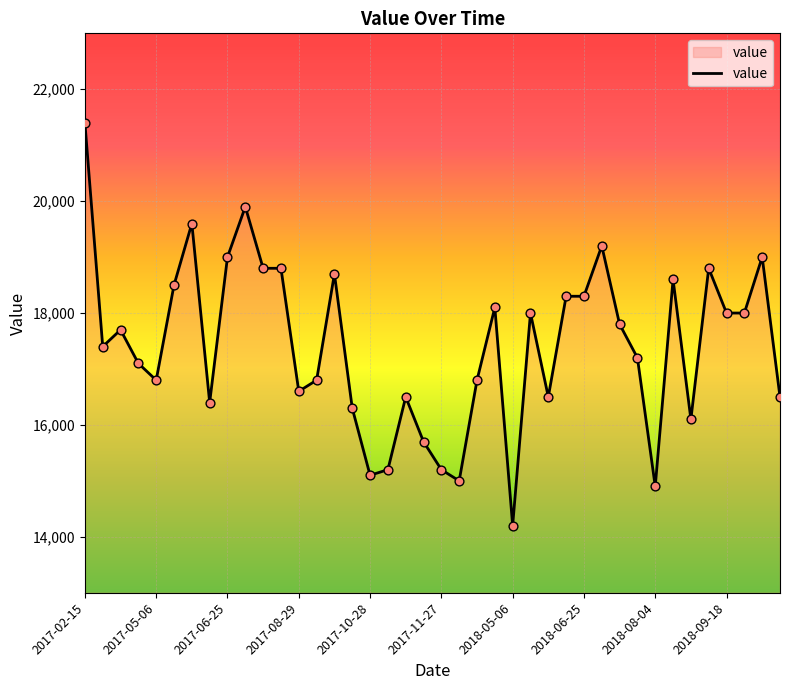

What is the smallest value displayed?

14200